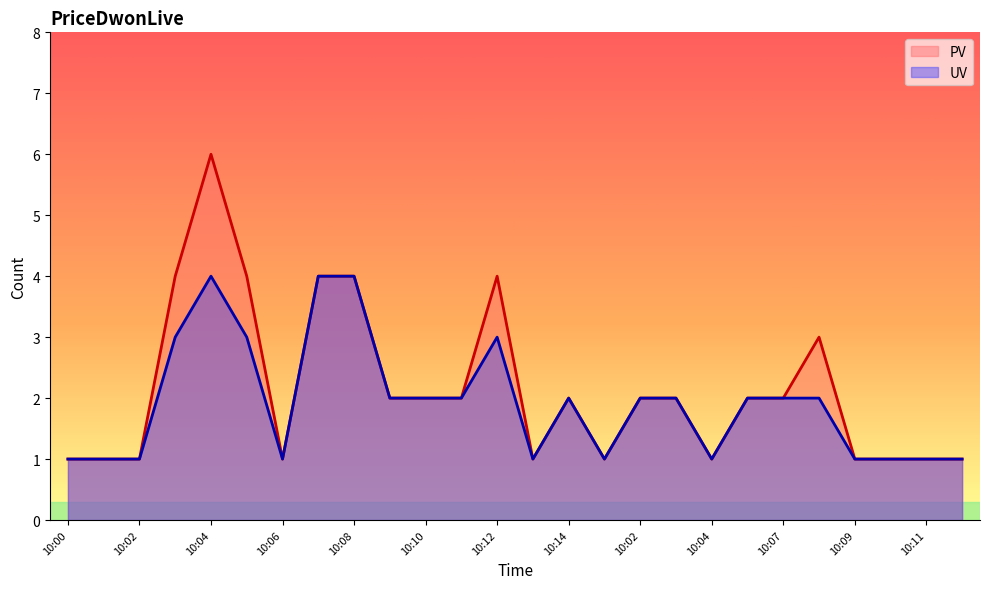

How many series are shown in this chart?

2